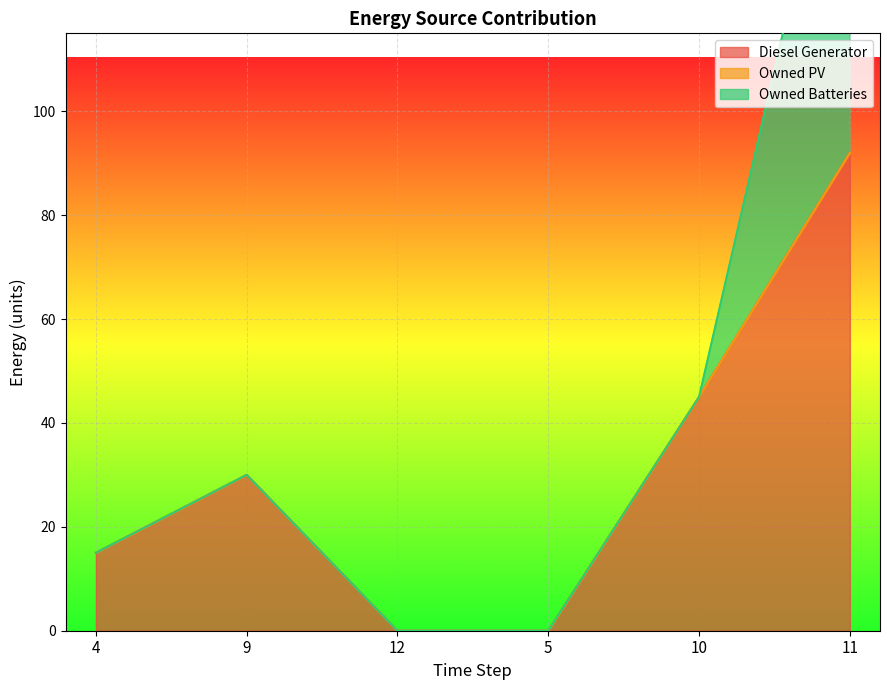

What is the label of the 4th point from the left?

5